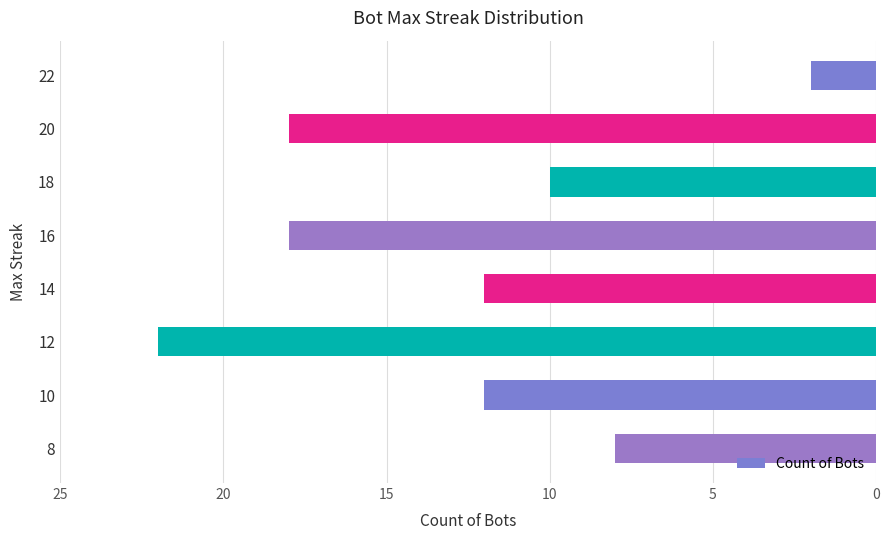

What is the difference between the second highest and minimum values?

16